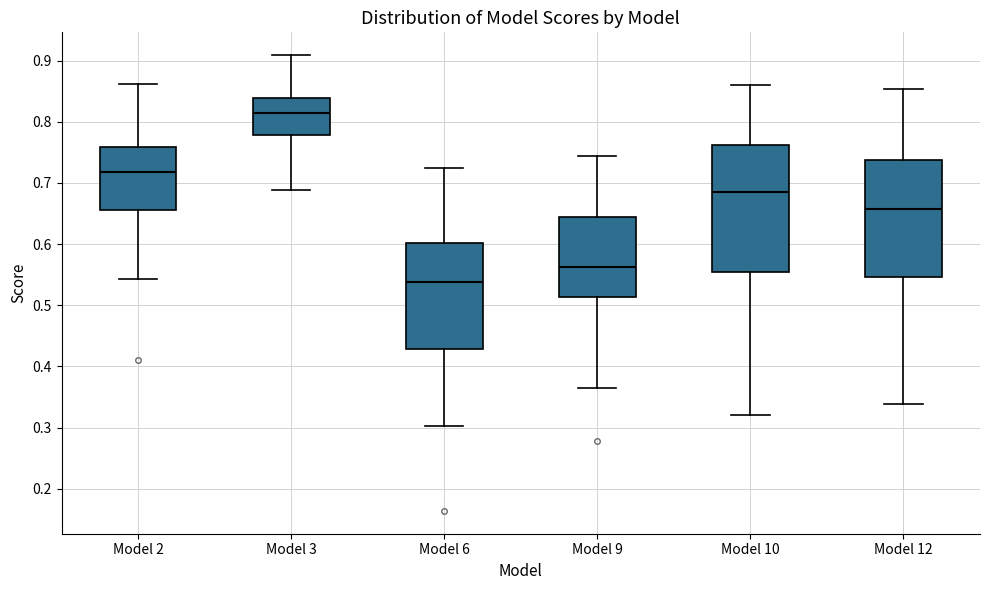

Reading left to right, transcribe this box plot: for each box, give where its median line is, the range the box spans, and where its two whiskers end, as read against the y-axis. The values are not printed on the chart, so give them approximately, as read against the axis.

Model 2: median 0.72, box 0.66 to 0.76, whiskers 0.54 to 0.86
Model 3: median 0.81, box 0.78 to 0.84, whiskers 0.69 to 0.91
Model 6: median 0.54, box 0.43 to 0.60, whiskers 0.30 to 0.72
Model 9: median 0.56, box 0.51 to 0.64, whiskers 0.36 to 0.74
Model 10: median 0.69, box 0.55 to 0.76, whiskers 0.32 to 0.86
Model 12: median 0.66, box 0.55 to 0.74, whiskers 0.34 to 0.85